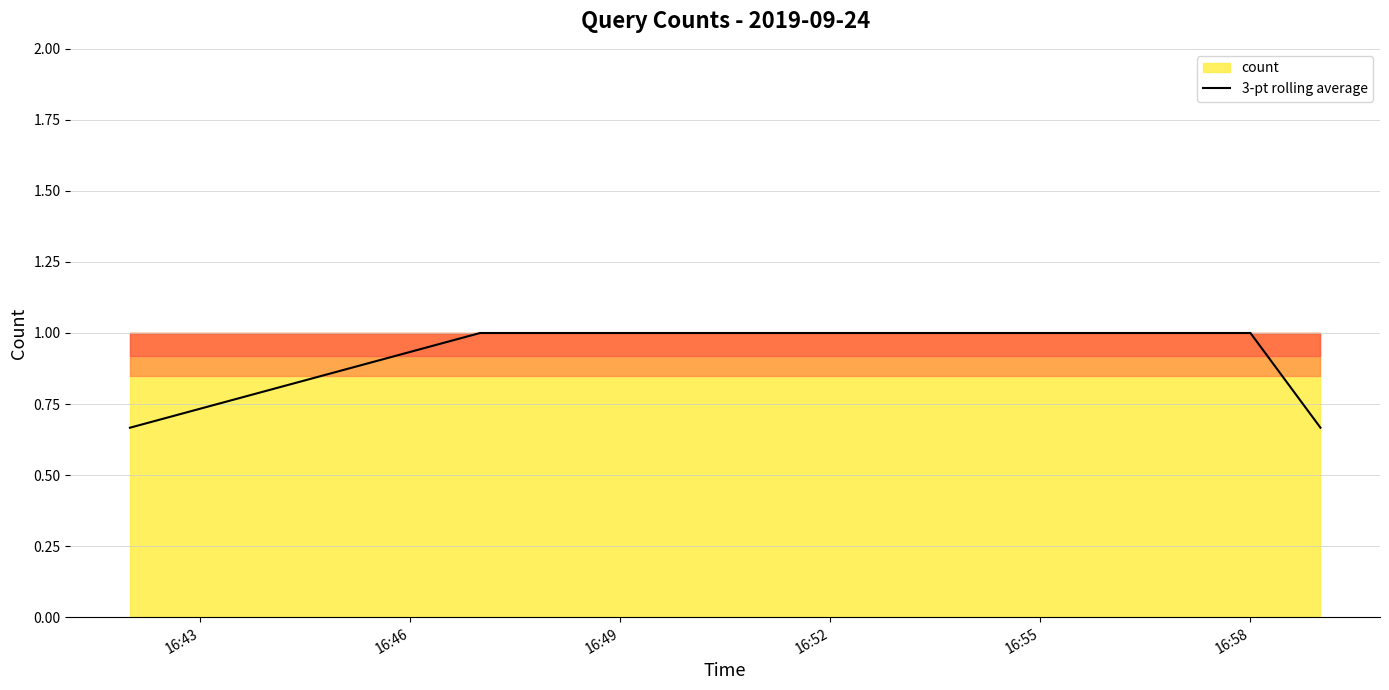

What is the highest value of the 3-pt rolling average series?

1.0